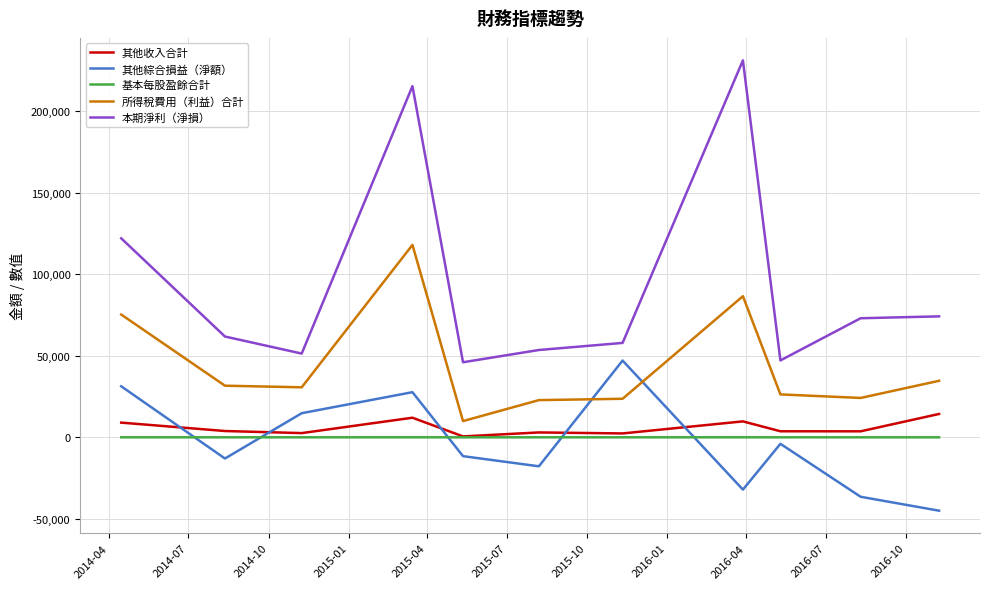

True or false: 其他收入合計 and 所得稅費用（利益）合計 intersect in this chart.

False